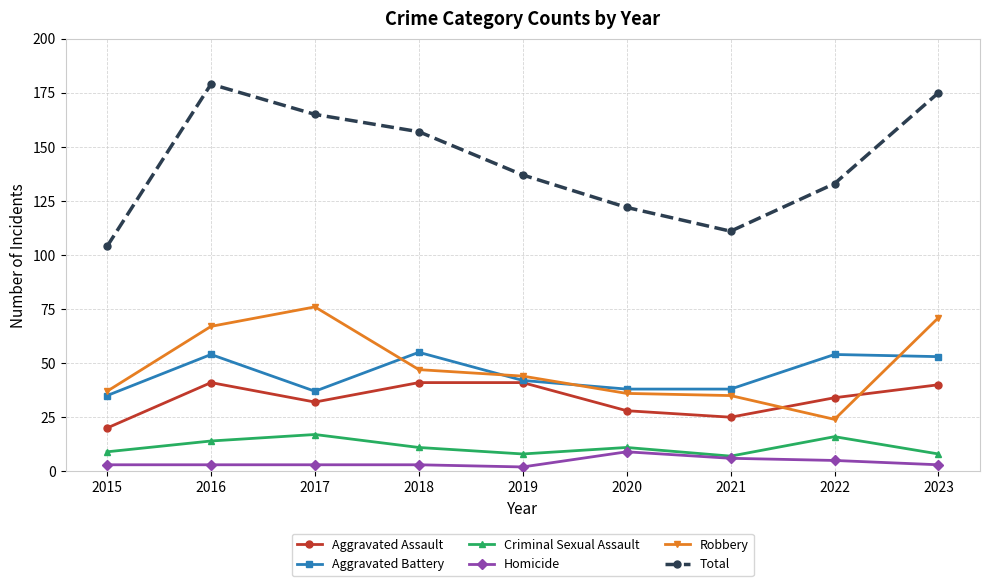

What is the difference between the maximum and minimum values in the Homicide series?

7